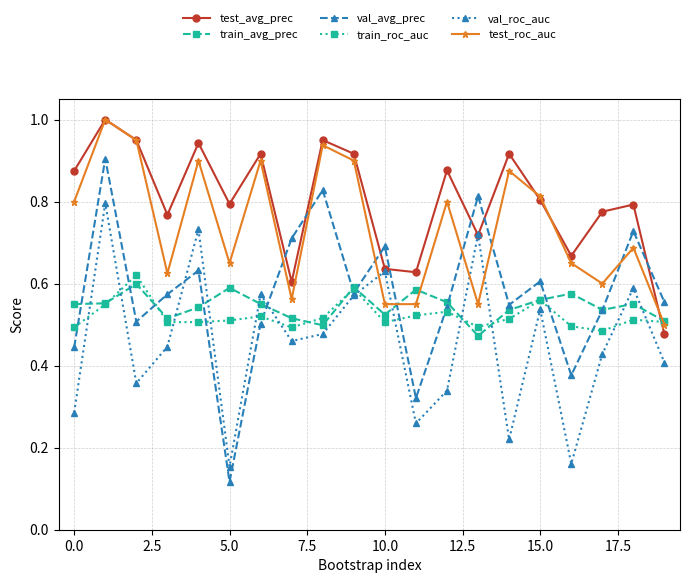

In train_avg_prec, how many points are lower than both neighbors (excluding endpoints)?

5